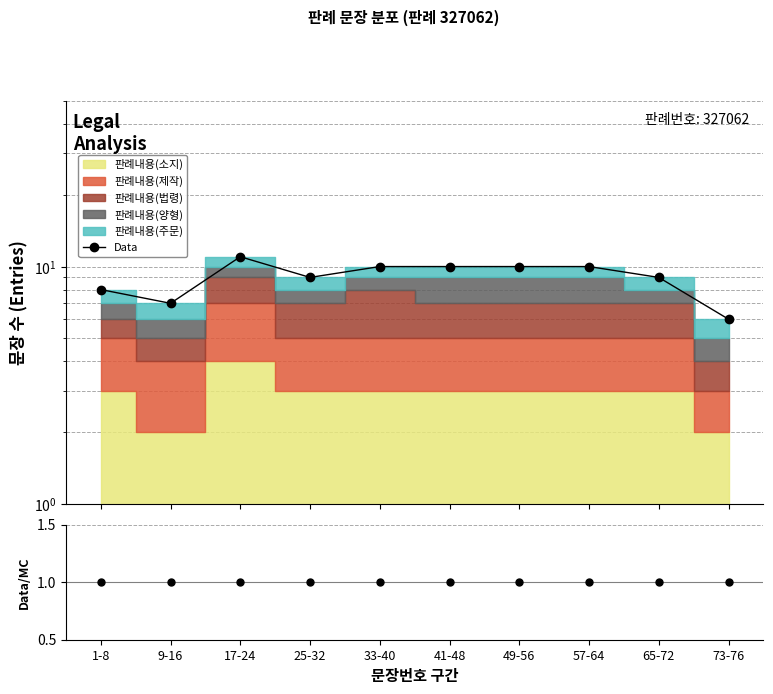

Reading left to right, list all the values displayed in this chart.

8	7	11	9	10	10	10	10	9	6